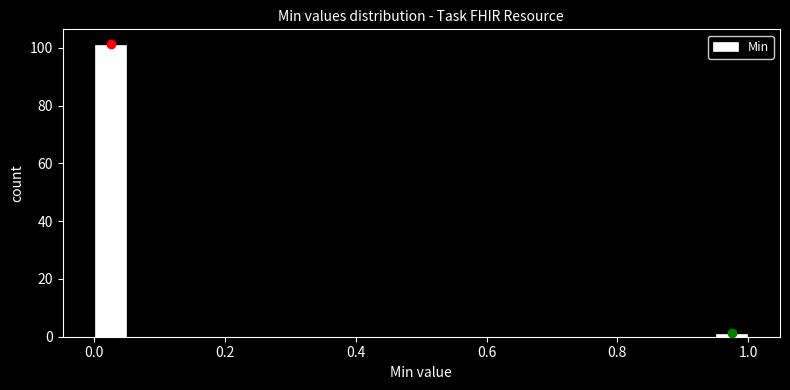

Read against the x-axis, roughly where is the centre of the tallest bar?

0.02